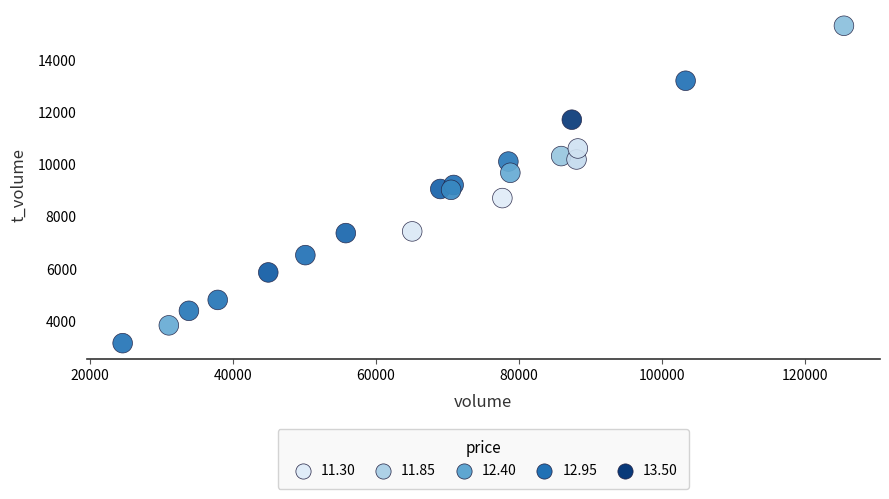

What is the range of X values (max minus min)?

100756